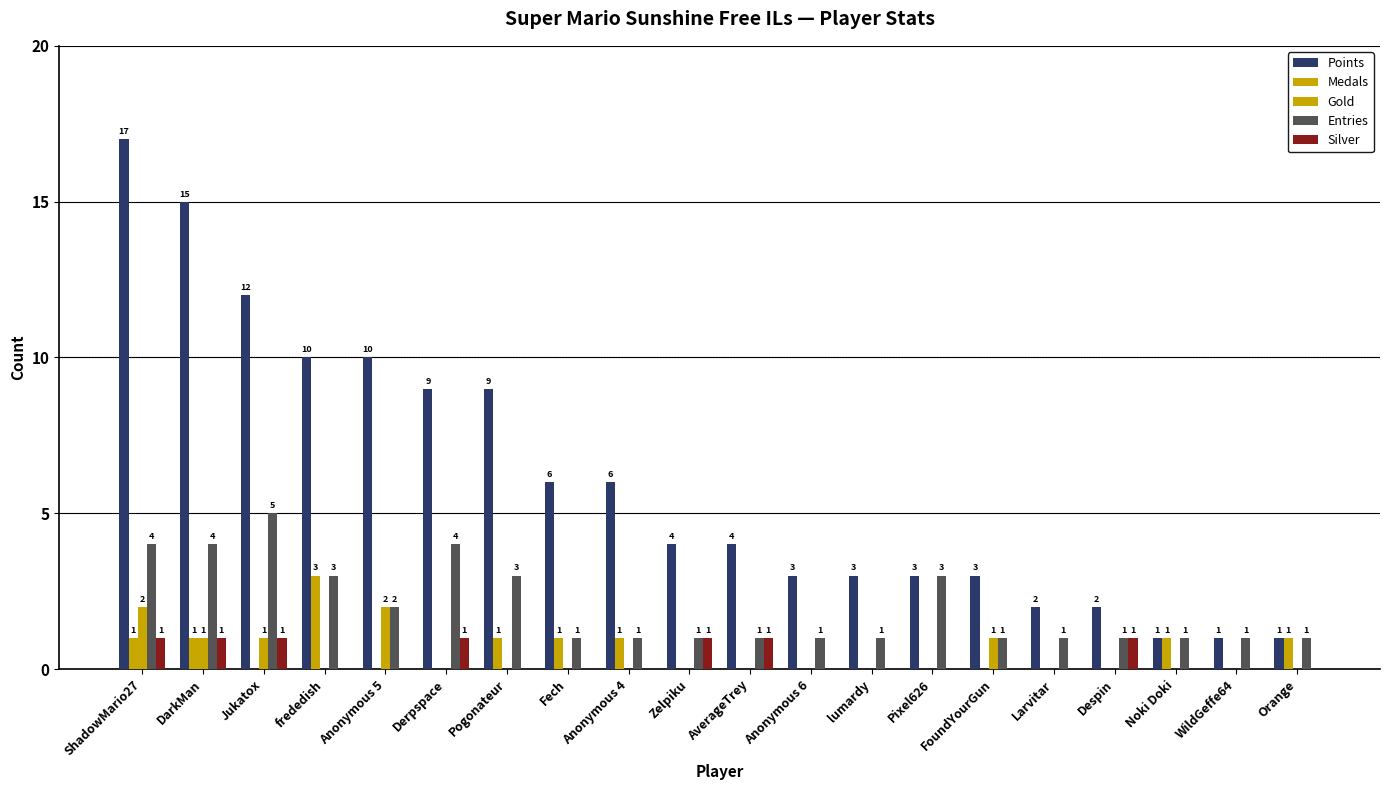

How many positive values does the Gold series have?

5